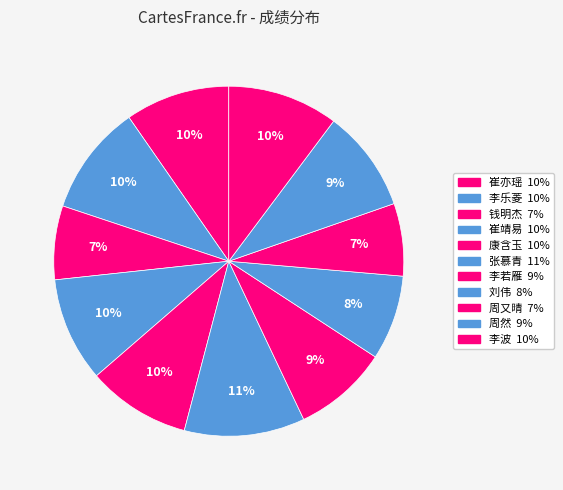

True or false: 周又晴 accounts for 7% of the total.

True